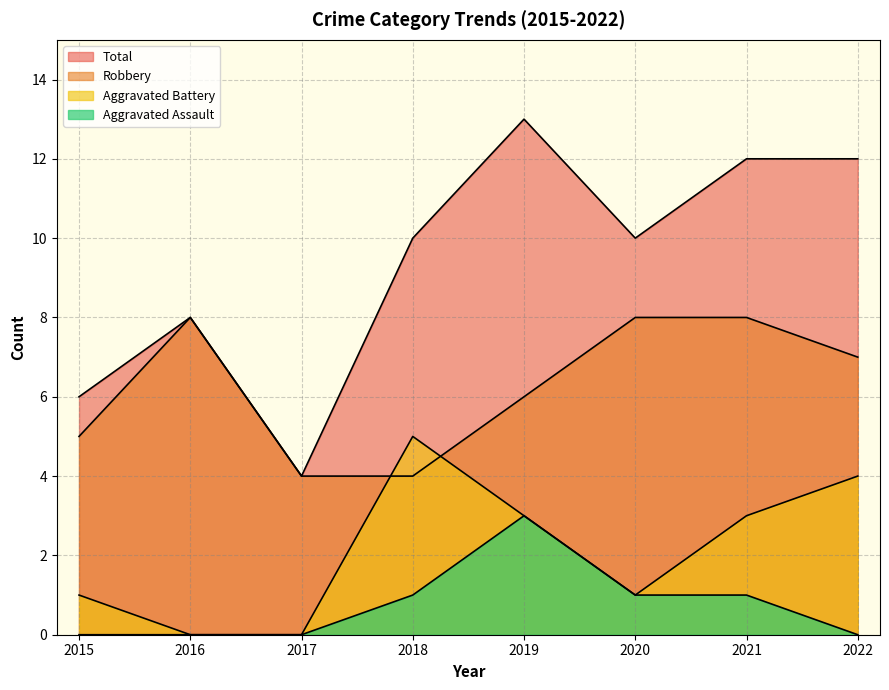

True or false: Total and Aggravated Battery intersect in this chart.

False